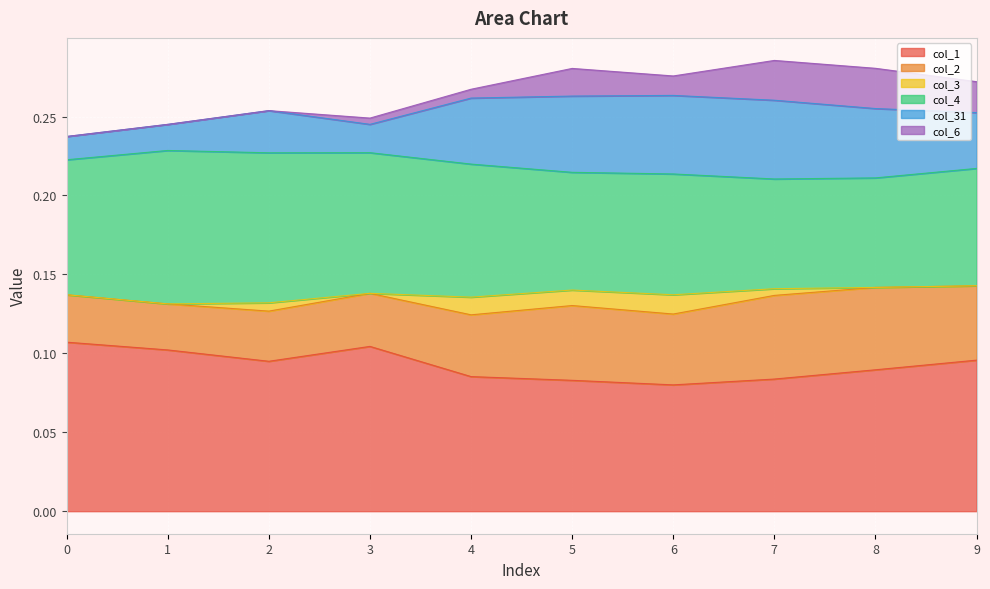

Between 2 and 7, which series saw the biggest shift?

col_4